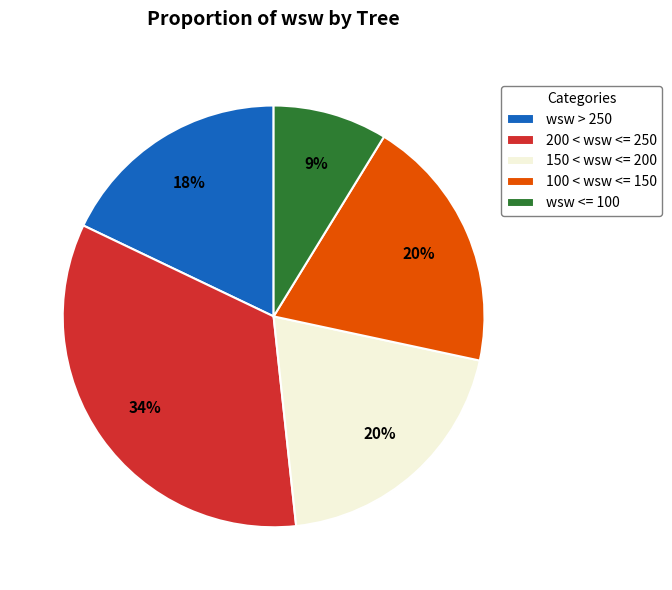

Does any single category account for the majority?

No